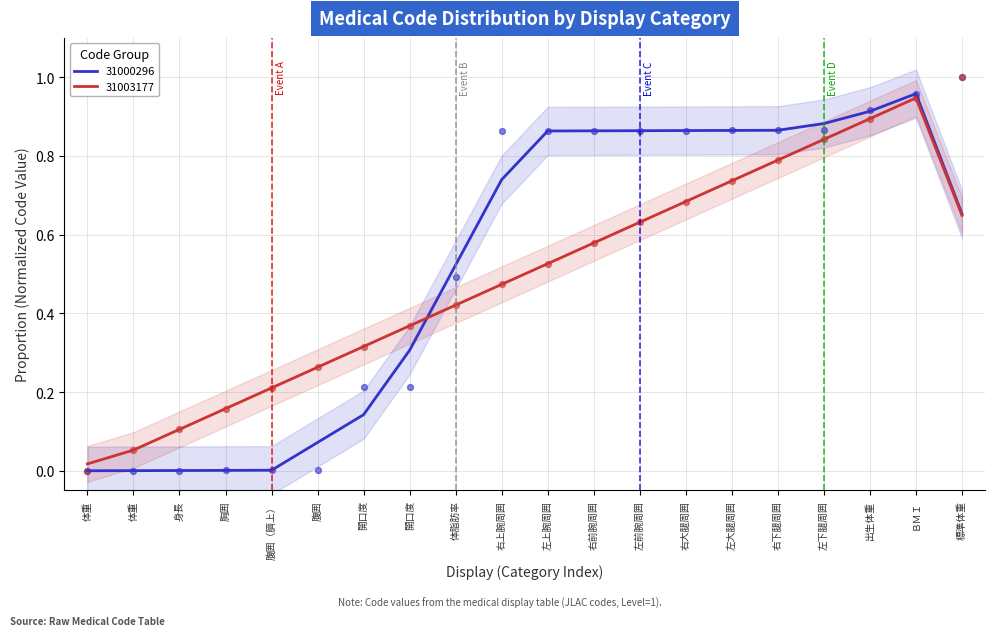

Is the value of 31003177 at 開口度 greater than the value of 31000296 at 右上腕周囲?

No